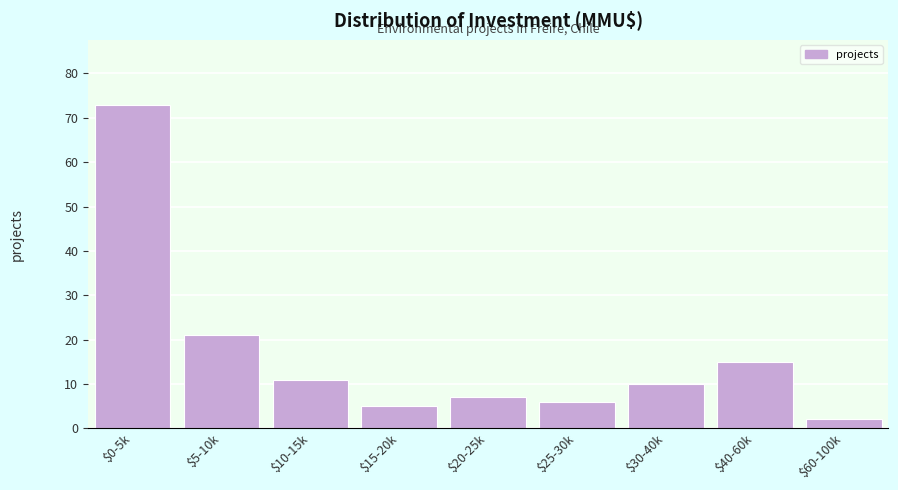

Reading left to right, what are all the values shown in this chart?

73	21	11	5	7	6	10	15	2